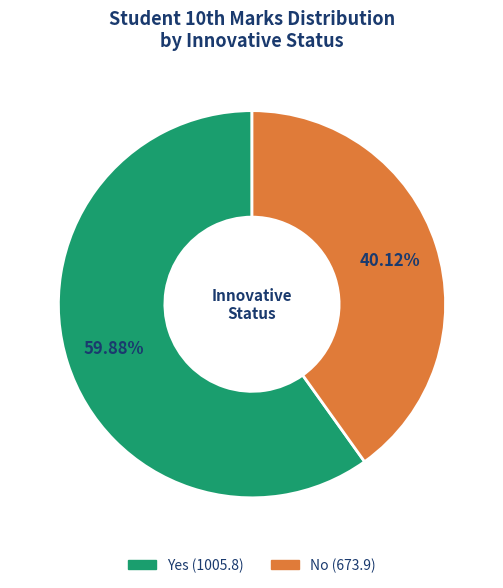

Count the number of slices in the pie.

2